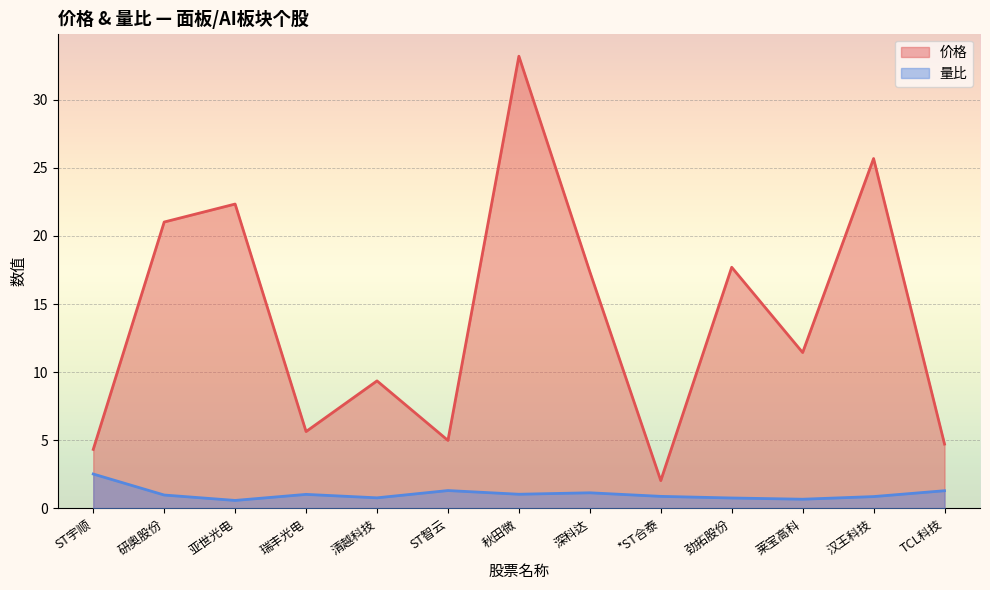

Between 瑞丰光电 and 深科达, which is larger?

深科达